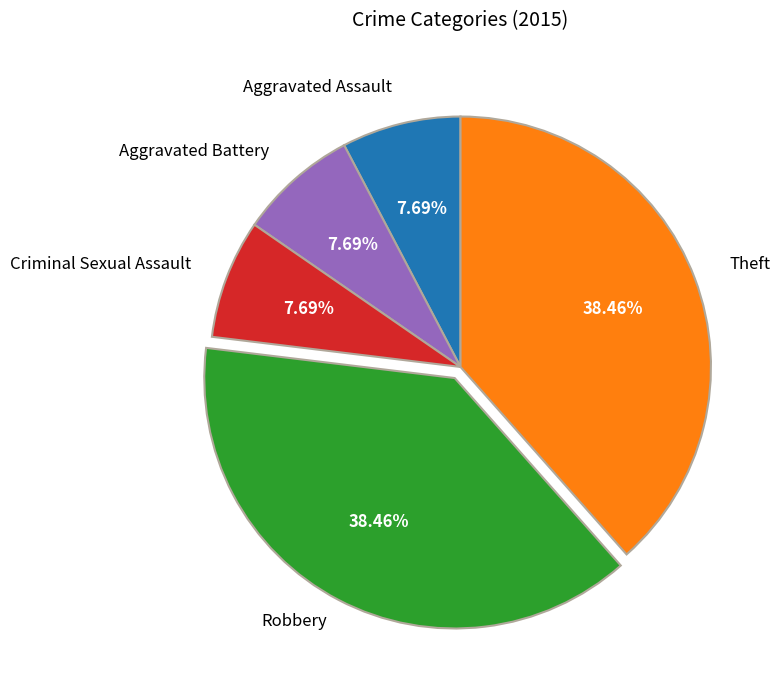

Does Criminal Sexual Assault account for over 50% of the chart?

No